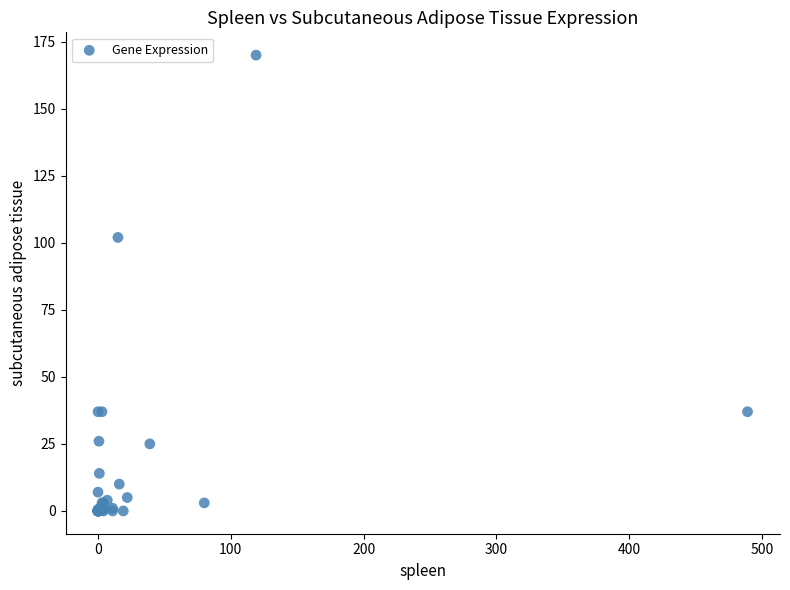

What Y value in the scatter plot is closest to 85?

102.0